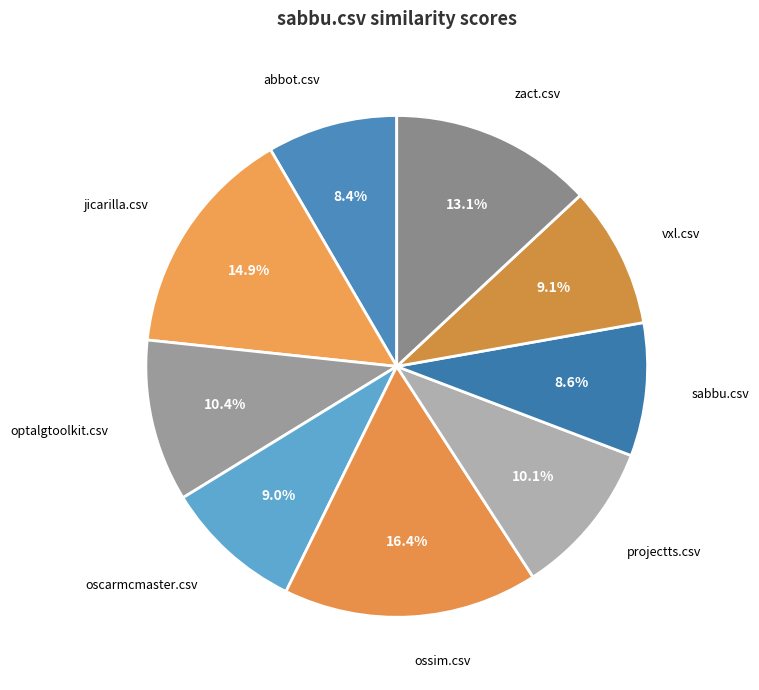

To the nearest percent, what portion does zact.csv represent?

13%